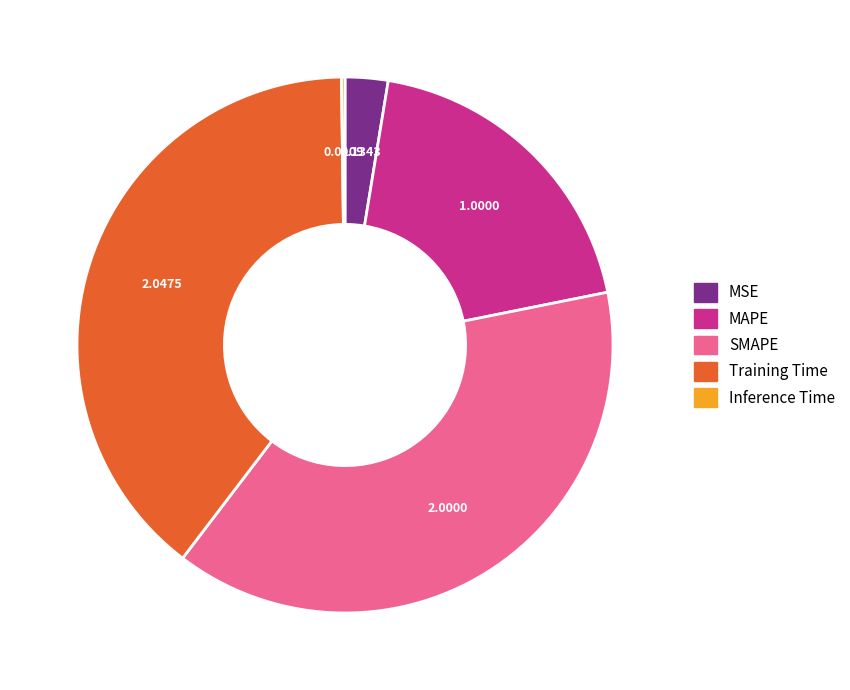

Which has a higher value, SMAPE or Training Time?

Training Time